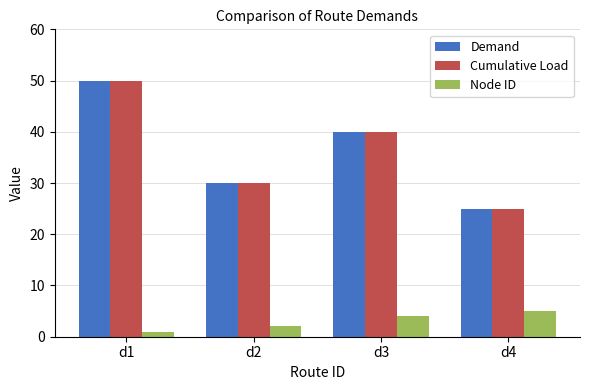

Is the value of Node ID at d2 greater than the value of Cumulative Load at d1?

No